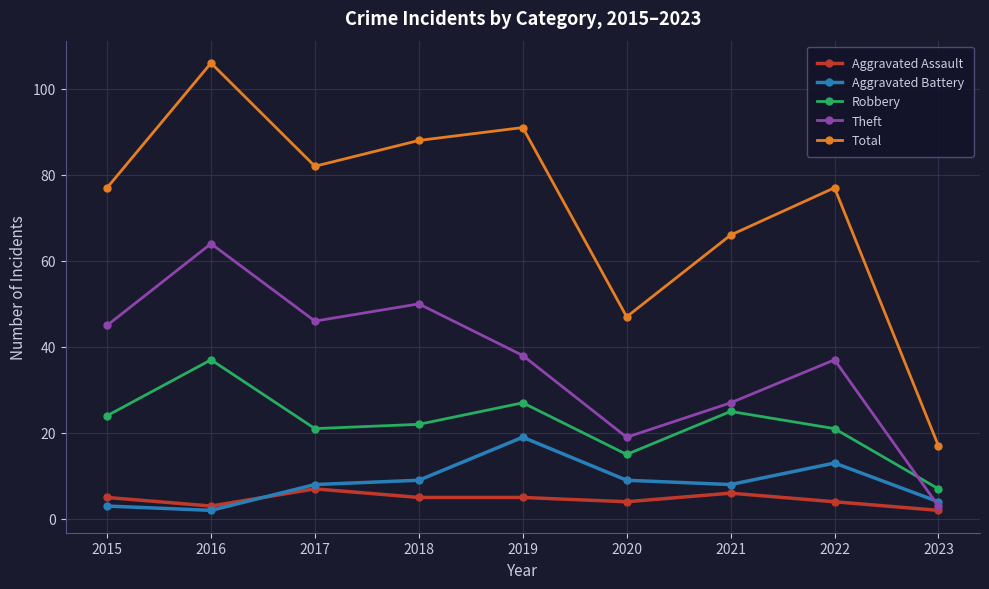

True or false: Robbery and Aggravated Assault cross at least once.

False